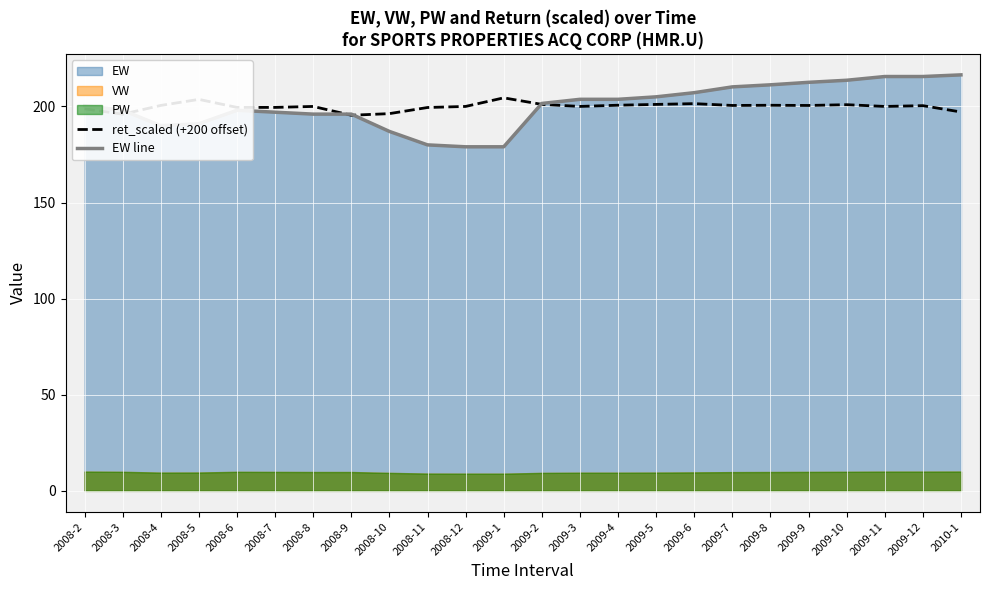

What is the maximum value for EW line?

216.4